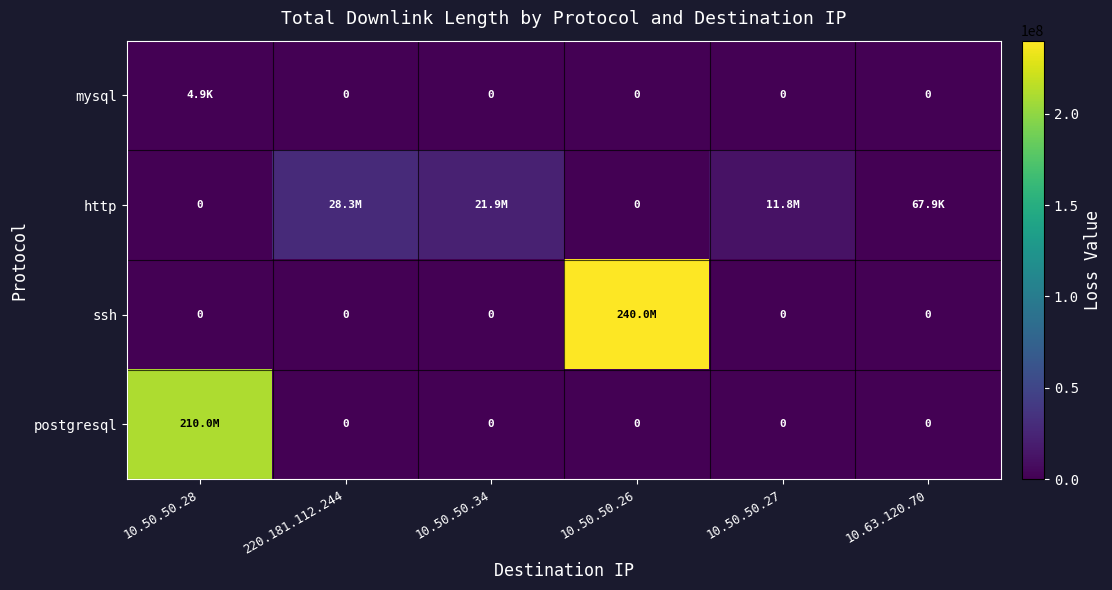

Which has a higher value, 10.63.120.70 or 10.50.50.26?

10.63.120.70